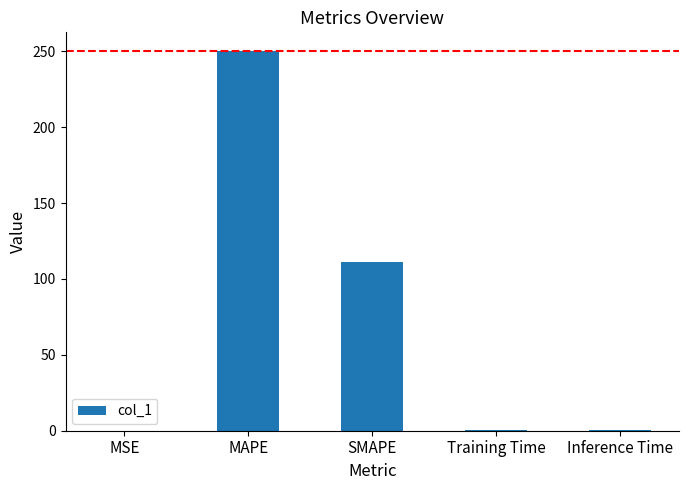

What is the sum of all values?

362.6